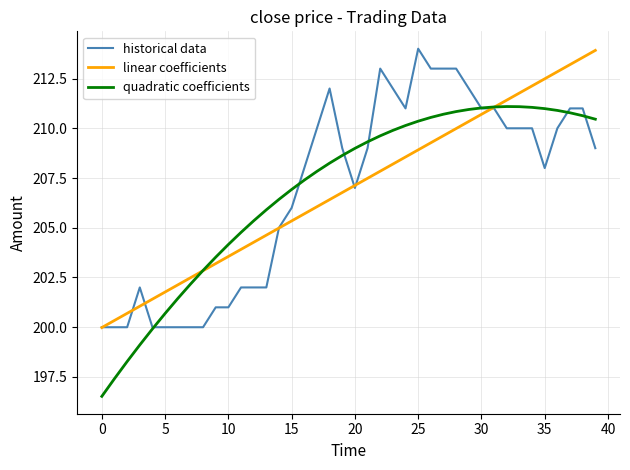

What is the greatest value displayed?

214.0